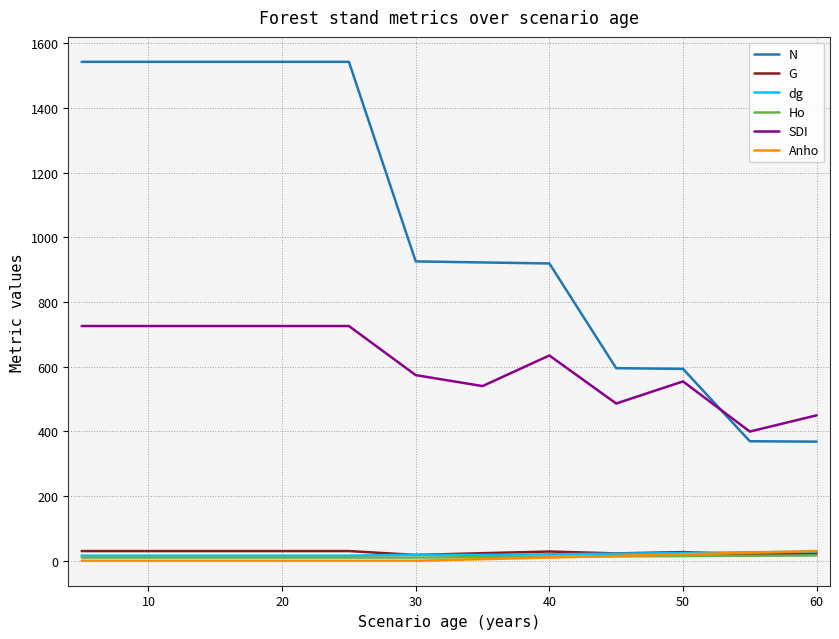

Which series has the widest spread of values?

N